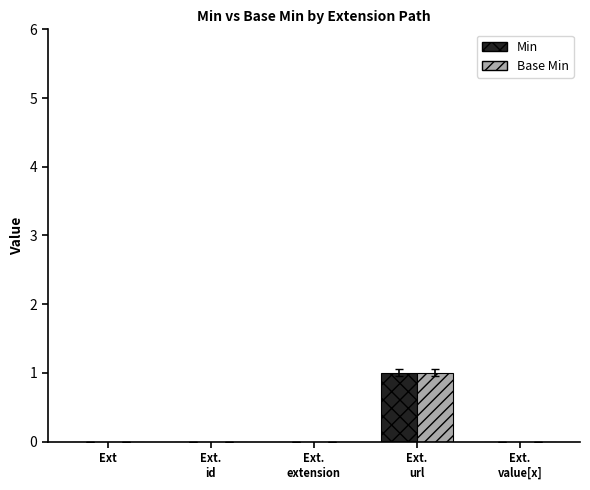

True or false: Min has a value of 0 at Ext.

True